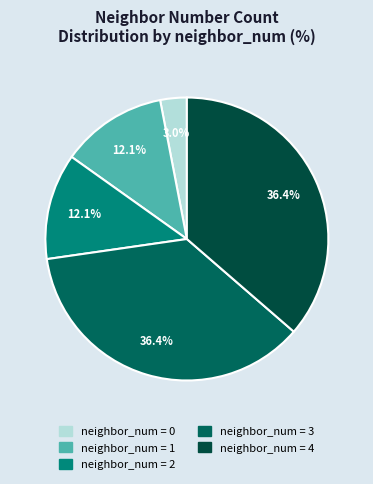

Is there a majority slice in this chart?

No